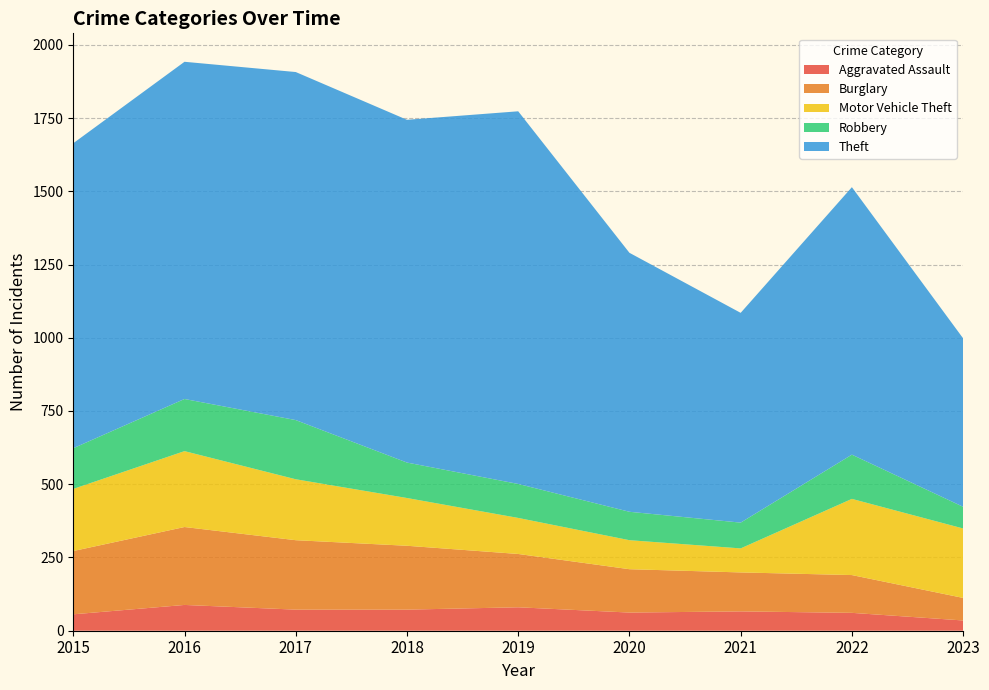

Reading left to right, list all the values displayed in this chart.

Aggravated Assault: 2015=56	2016=88	2017=72	2018=72	2019=80	2020=62	2021=66	2022=61	2023=35
Burglary: 2015=216	2016=266	2017=237	2018=218	2019=182	2020=148	2021=133	2022=129	2023=77
Motor Vehicle Theft: 2015=212	2016=259	2017=208	2018=163	2019=123	2020=99	2021=82	2022=260	2023=237
Robbery: 2015=139	2016=178	2017=202	2018=121	2019=116	2020=97	2021=88	2022=151	2023=74
Theft: 2015=1041	2016=1151	2017=1188	2018=1170	2019=1272	2020=884	2021=716	2022=913	2023=575